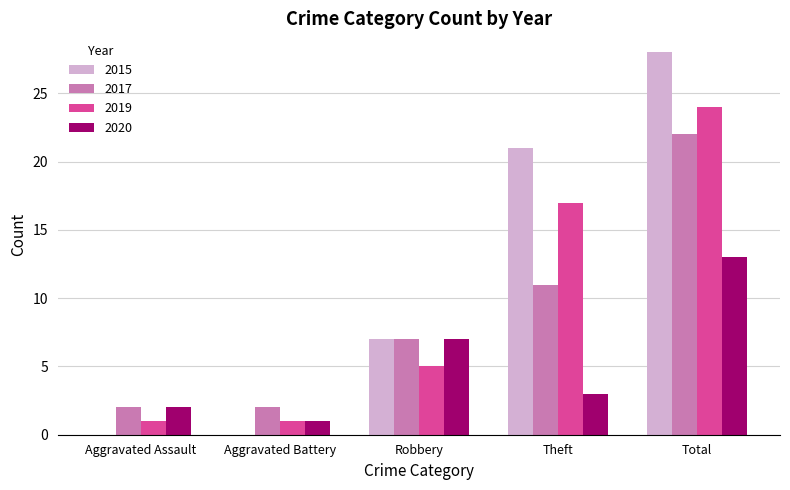

Is it true that 2015 equals -19 at Aggravated Battery?

False